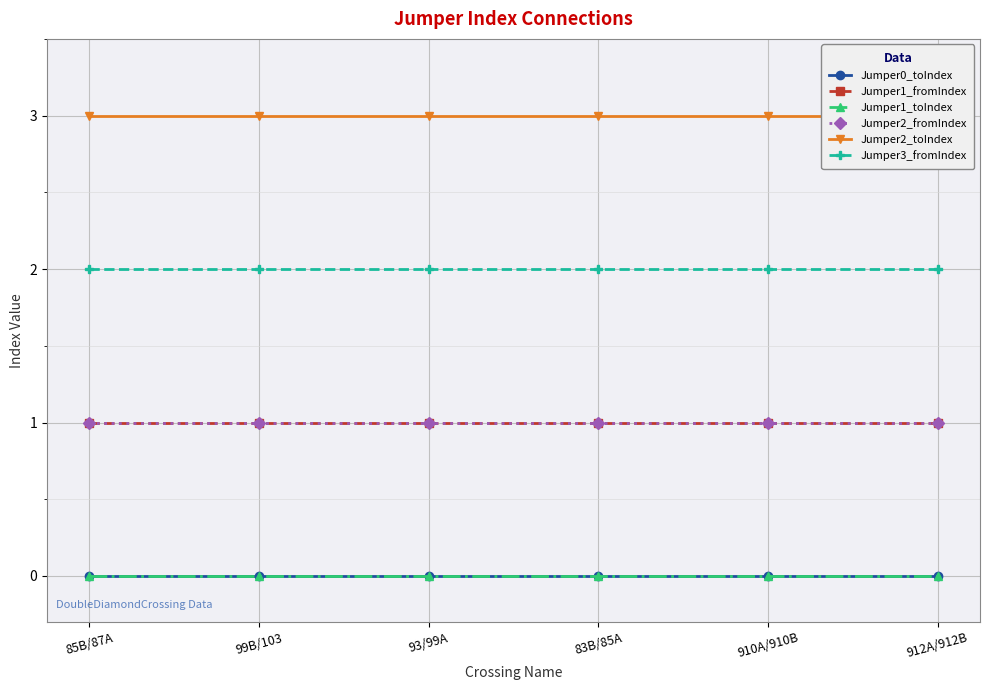

Is this an area chart (filled region under the line)?

No